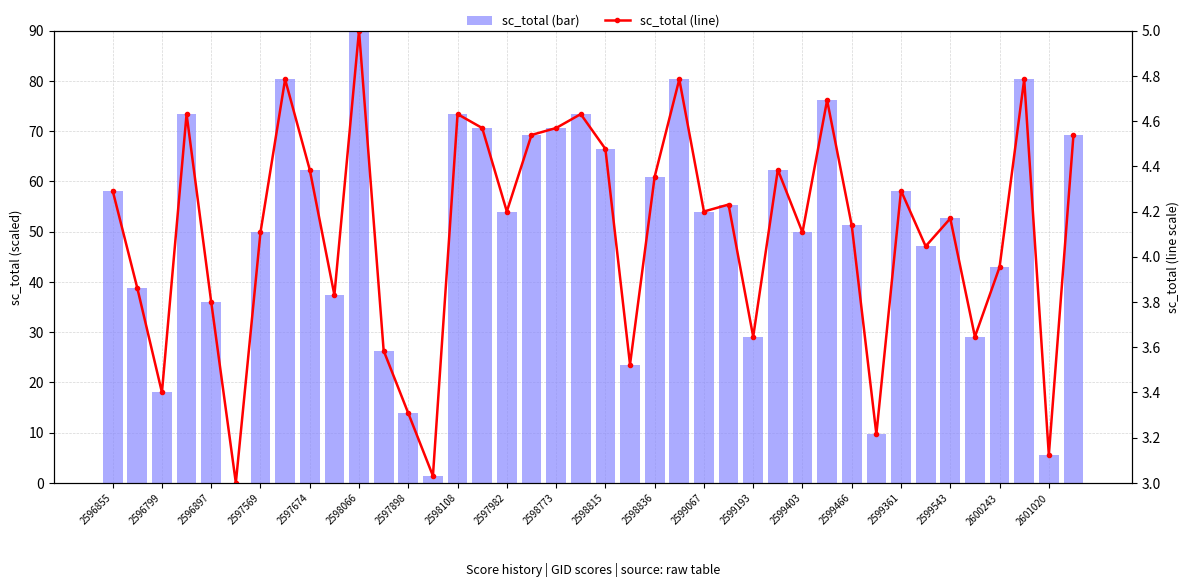

Is it true that sc_total (bar) equals 18.0 at 2599361?

False